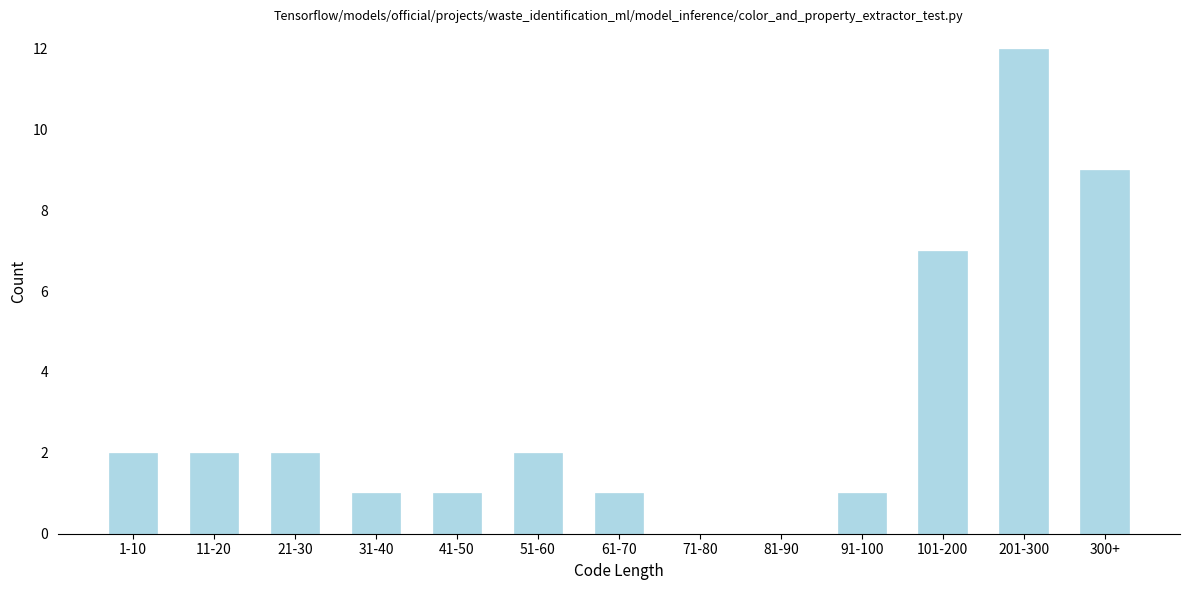

Reading left to right, what are all the values shown in this chart?

1-10=2	11-20=2	21-30=2	31-40=1	41-50=1	51-60=2	61-70=1	71-80=0	81-90=0	91-100=1	101-200=7	201-300=12	300+=9